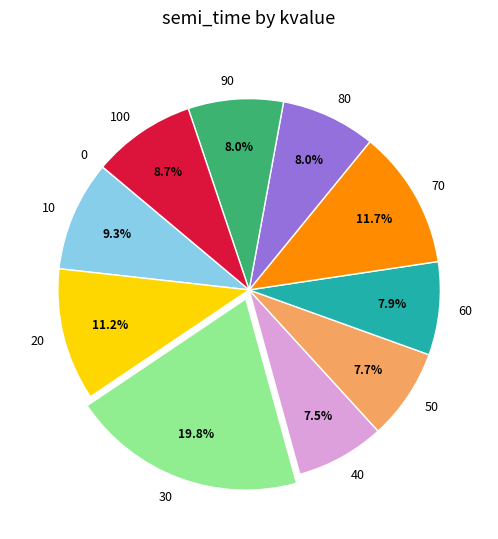

Is there any slice that represents more than half of the pie?

No